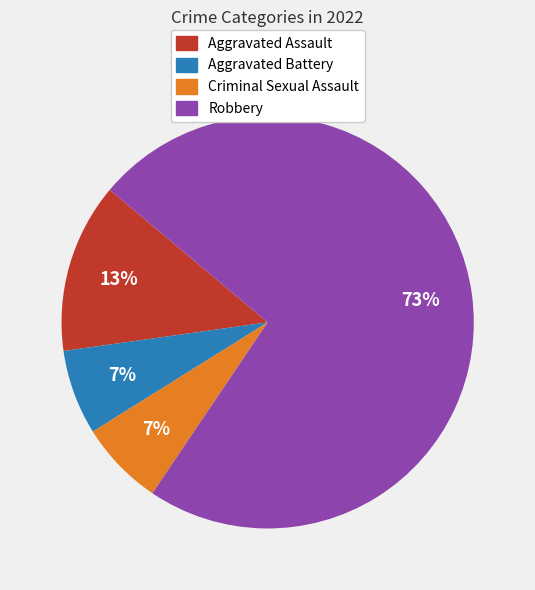

Is the sum of Robbery and Aggravated Assault greater than half?

Yes